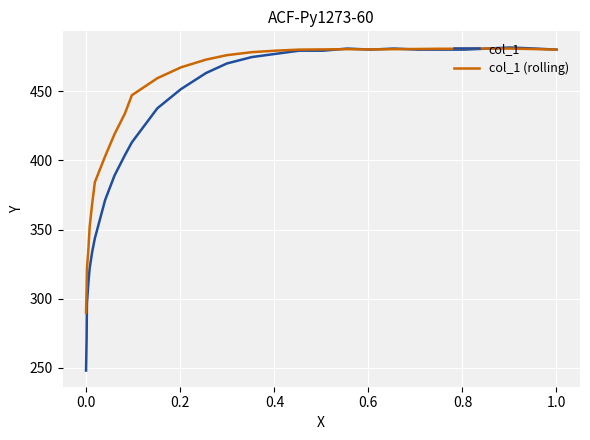

Rank the series by their maximum value, from highest to lowest.

col_1, col_1 (rolling)